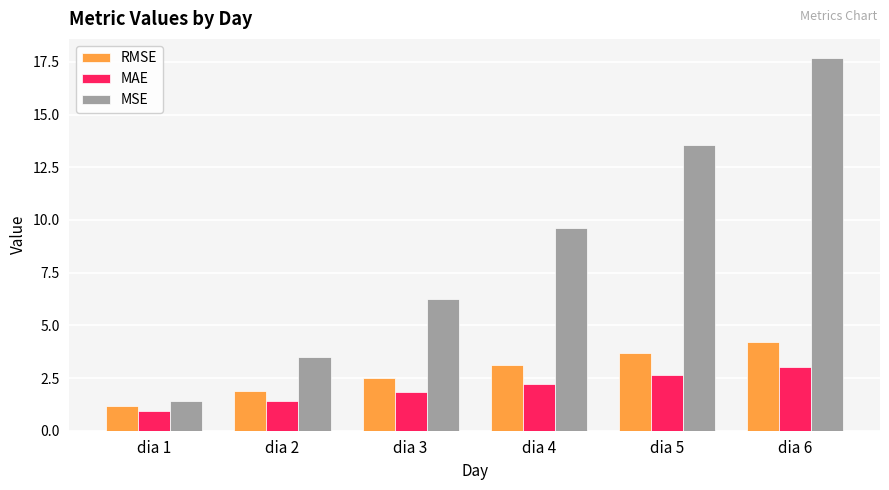

Which series changed the most between dia 2 and dia 5?

MSE